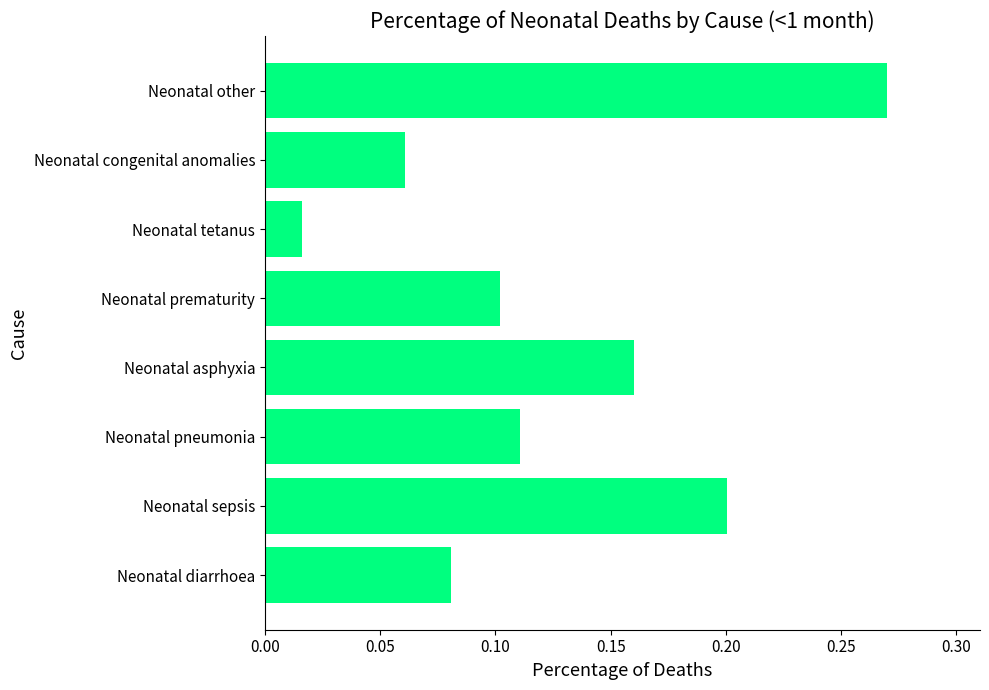

Rank the categories by value from lowest to highest.

Neonatal tetanus, Neonatal congenital anomalies, Neonatal diarrhoea, Neonatal prematurity, Neonatal pneumonia, Neonatal asphyxia, Neonatal sepsis, Neonatal other